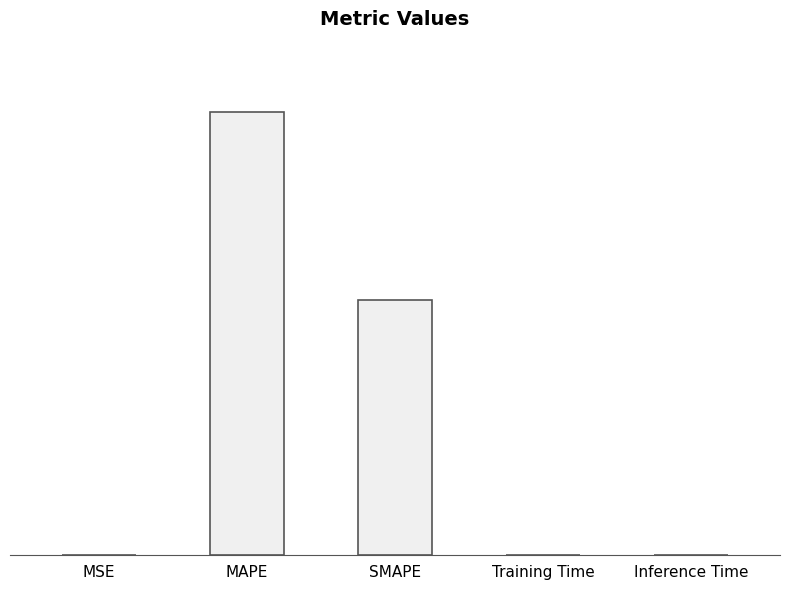

Are the bars grouped side by side (vs. stacked)?

No